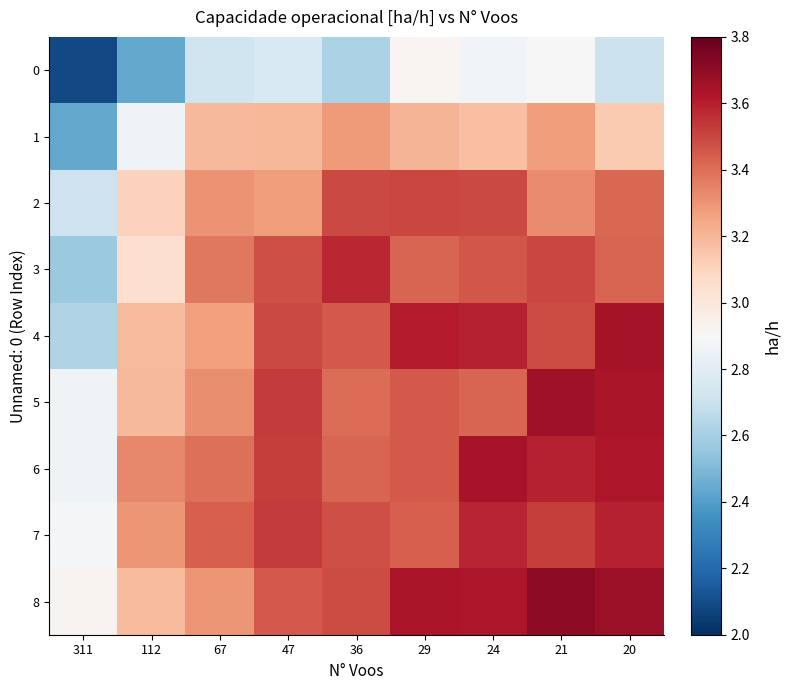

How many categories are shown in the chart?

9